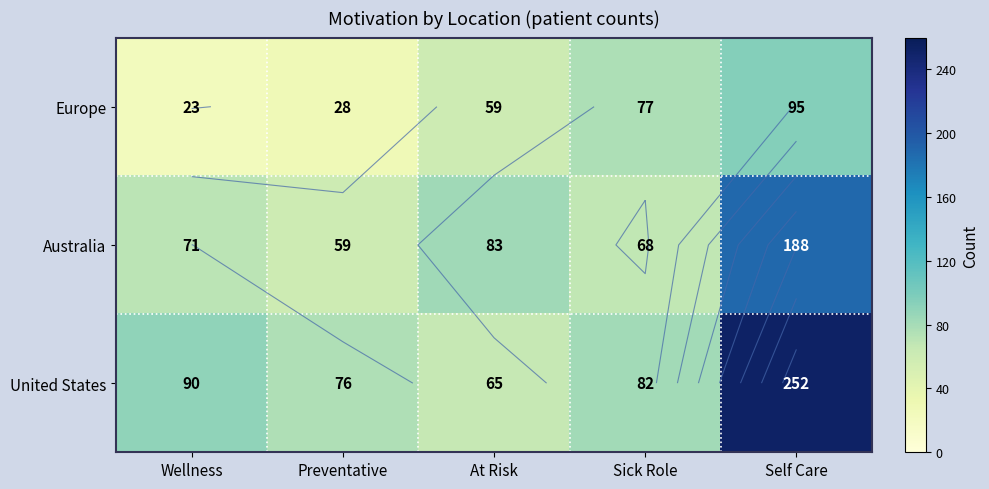

Is it true that United States equals 40 at Sick Role?

False